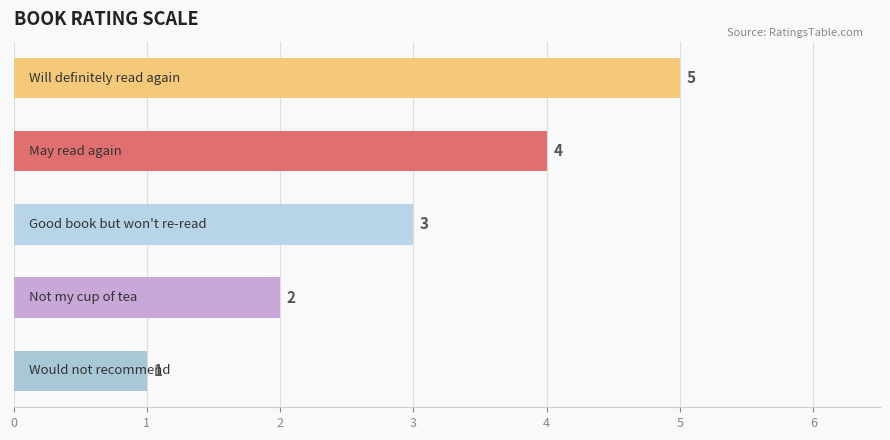

How many bars are there in total?

5